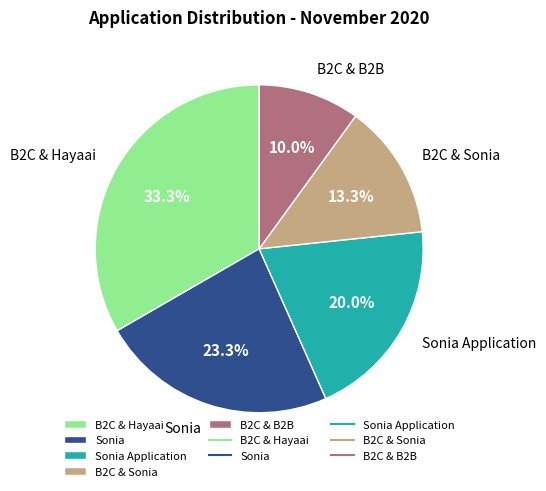

Do Sonia and B2C & B2B together represent more than half of the pie?

No